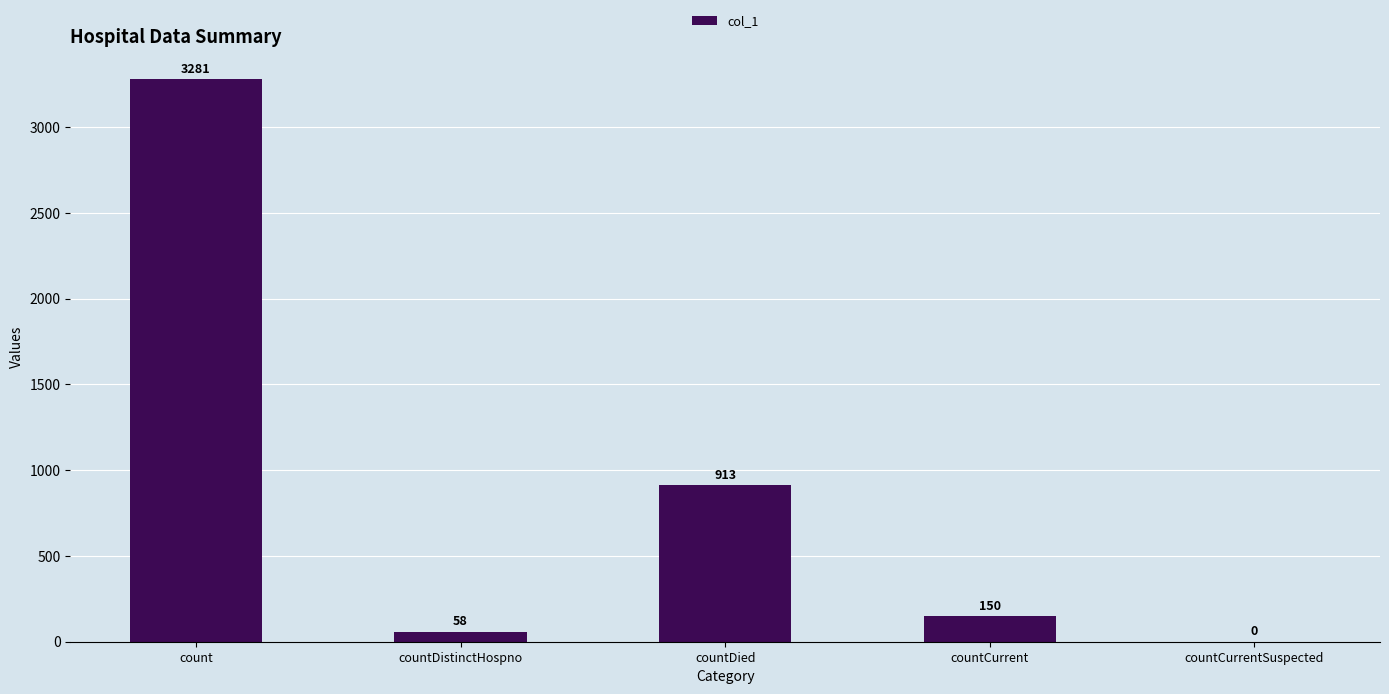

Where is the data nearest to the value 1640?

countDied